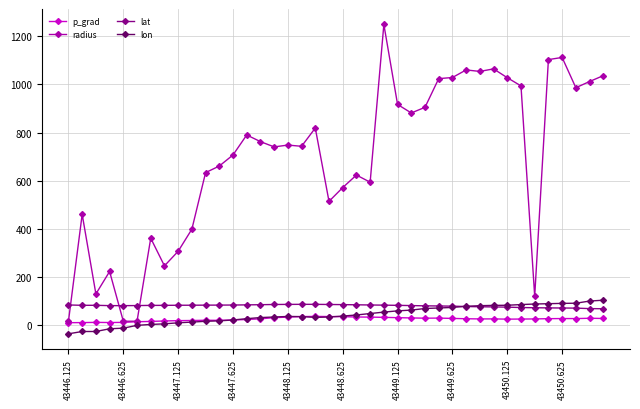

What is the value of the lon point at the 28th from the left?

69.3